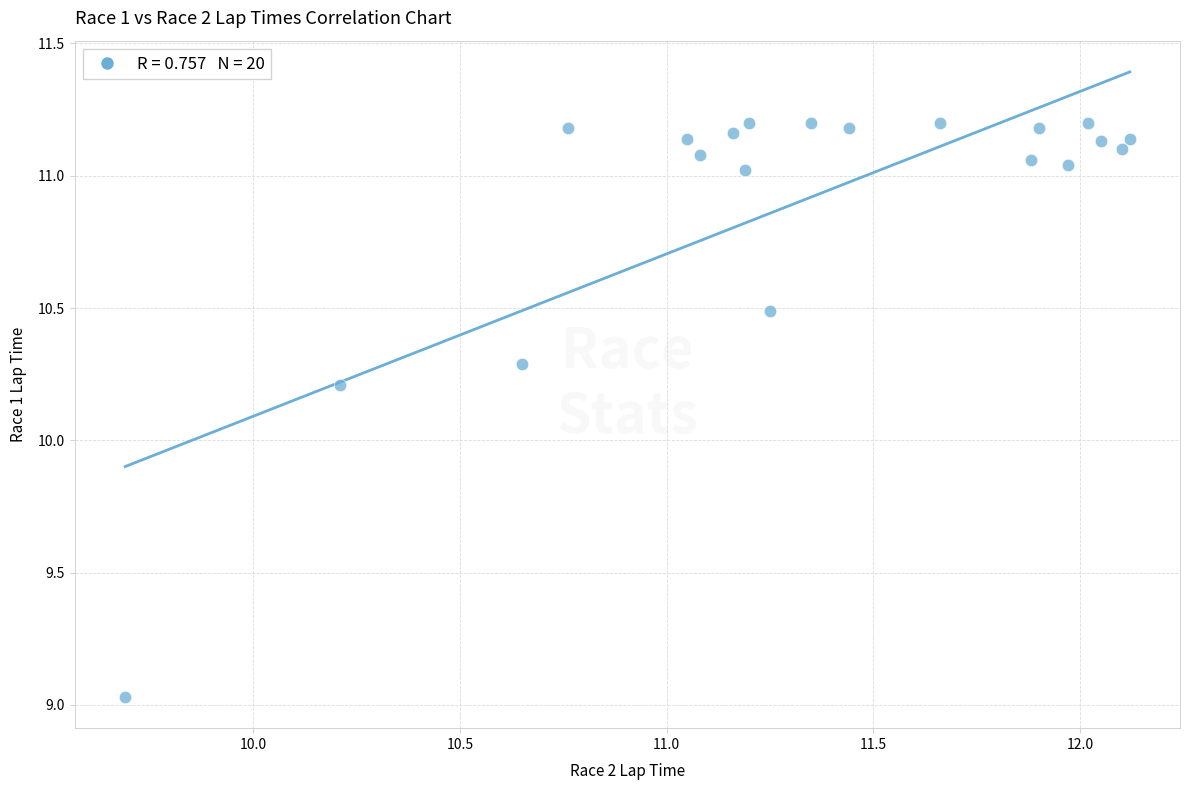

What Y value in the scatter plot is closest to 10?

10.2